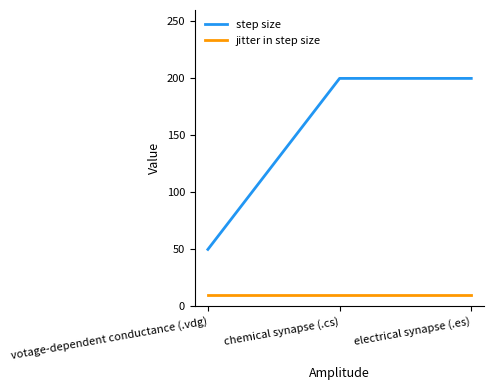

How many step size values are between 50 and 200?

3